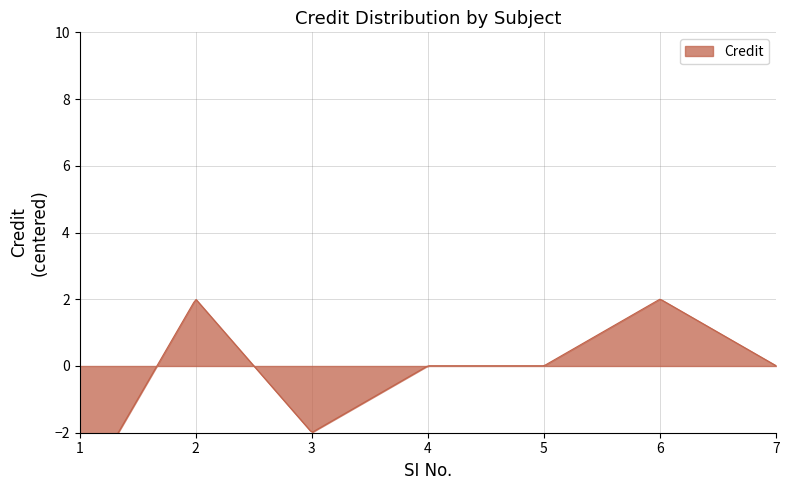

List the labels in order of value, largest first.

2, 6, 4, 5, 7, 3, 1